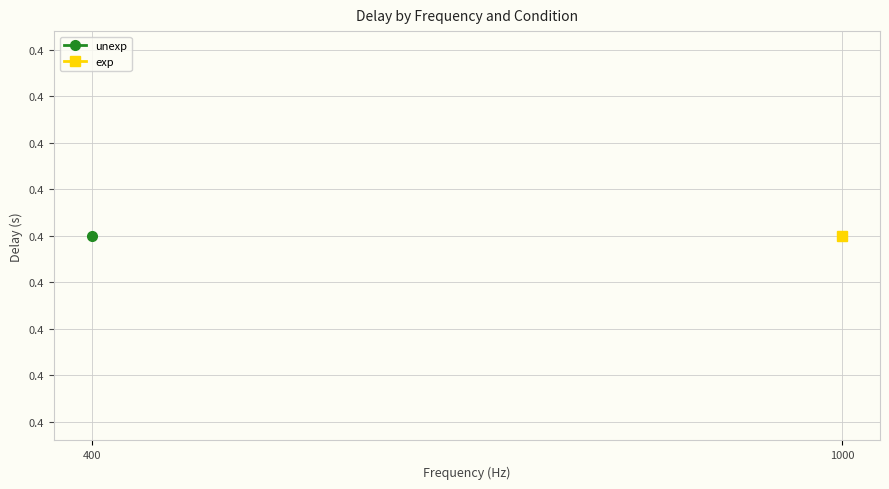

Between 1000 and 400, which is larger?

1000